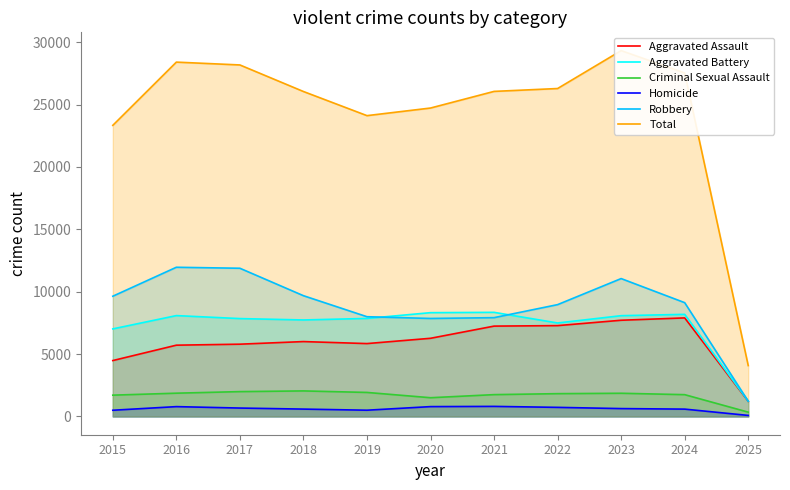

What is the total value across all series at 2025?

8156